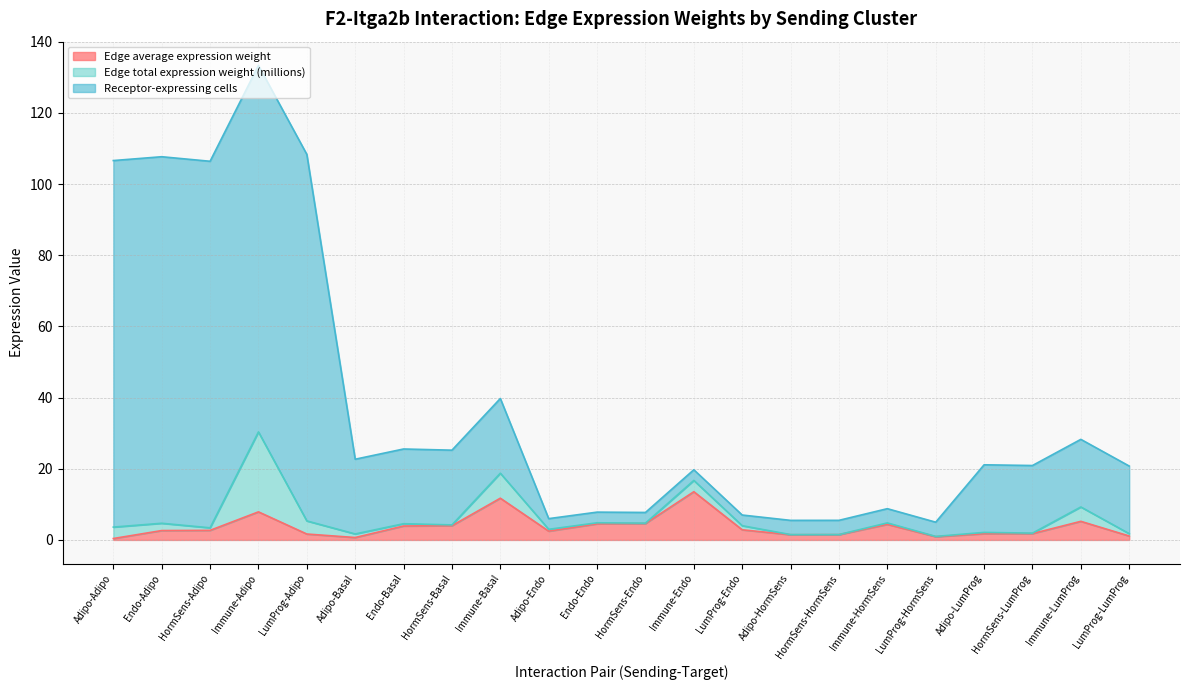

What position from the right is Immune-LumProg?

2